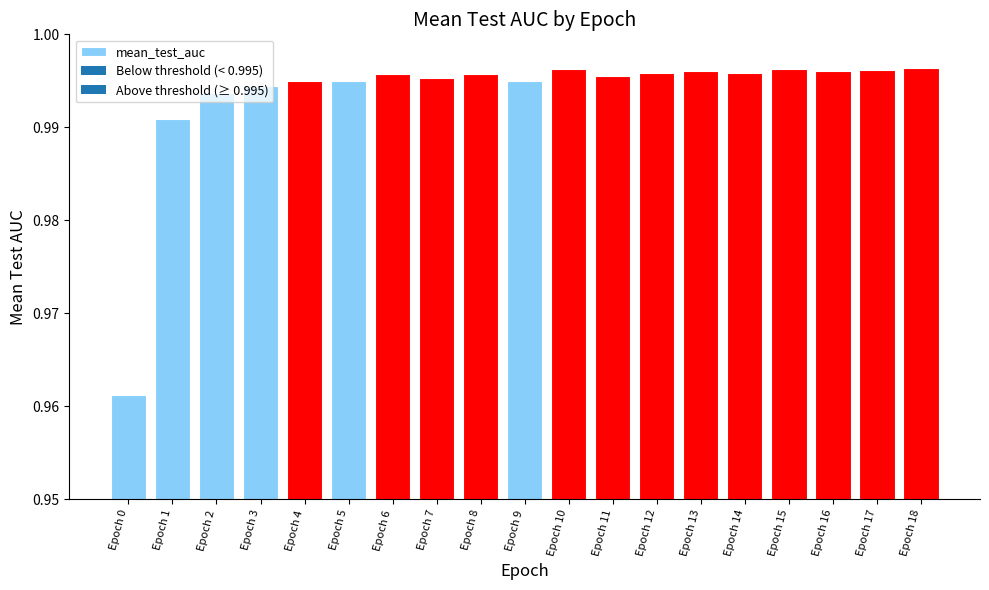

What is the sum of all values?

18.9